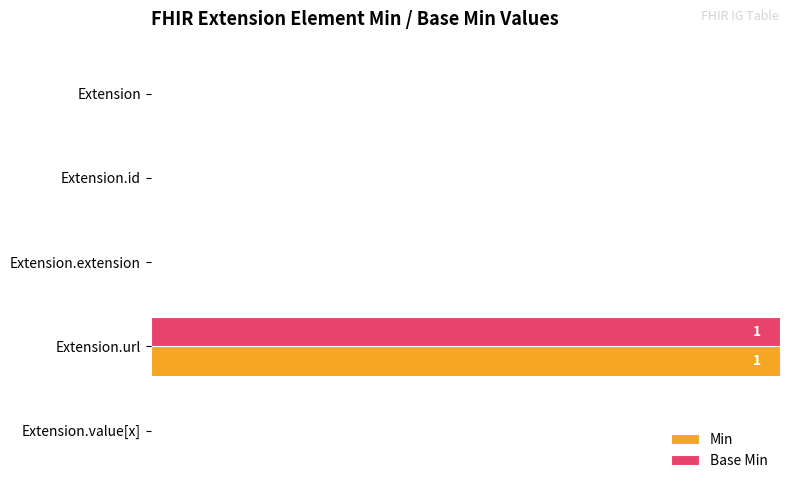

Count the Min values in the range 0 to 1.

5